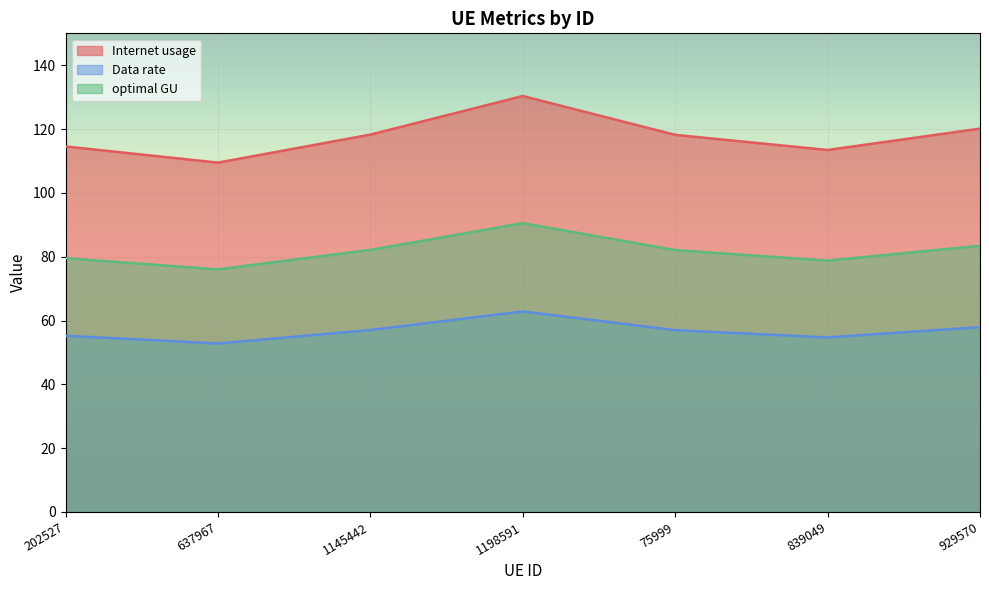

Is it true that Data rate equals 37.8 at 202527?

False